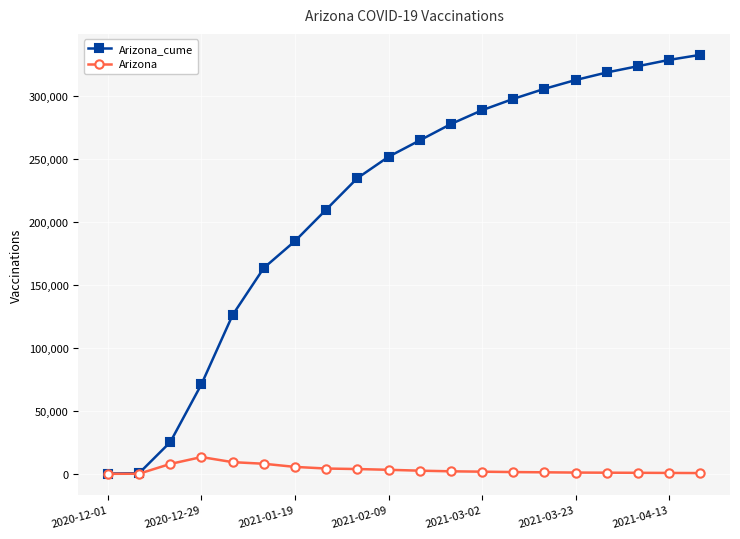

What is the greatest value displayed?

333000